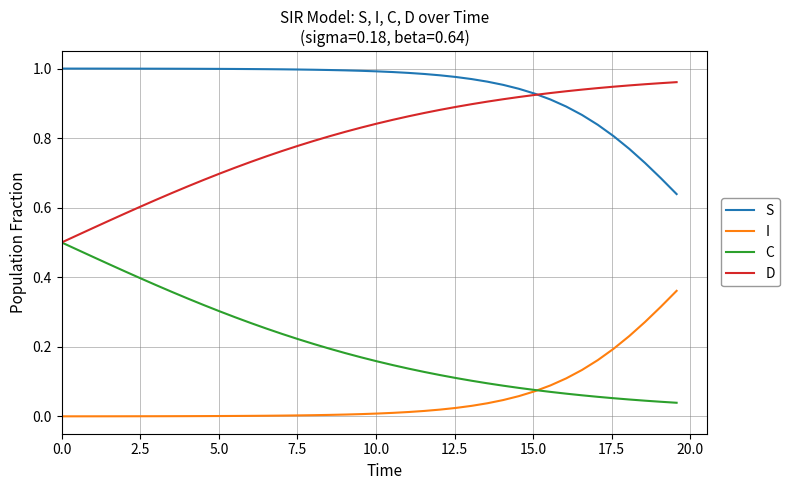

Which series has the largest total across all categories?

S